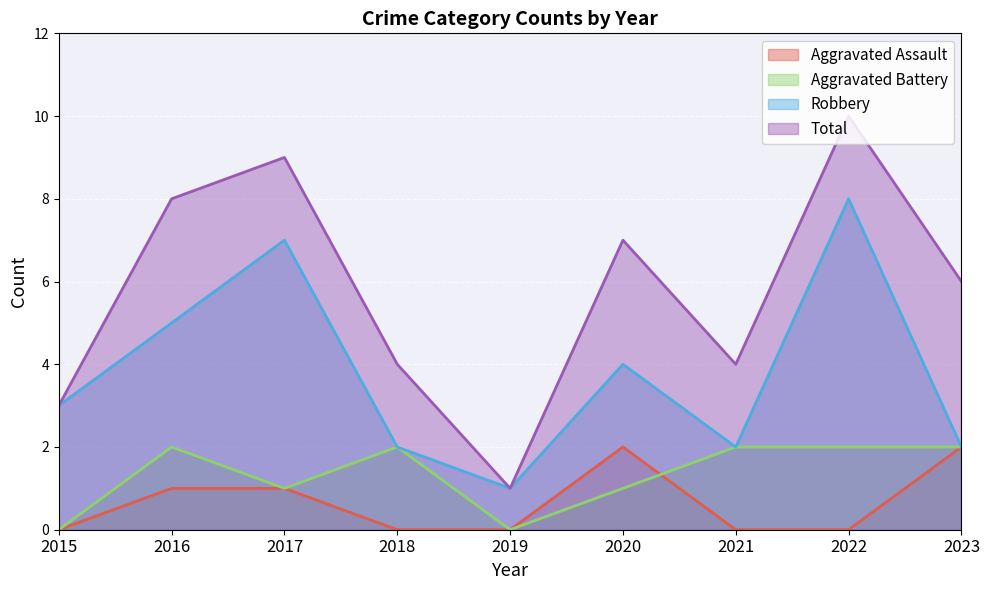

At which category does the chart reach its minimum across all series?

2015